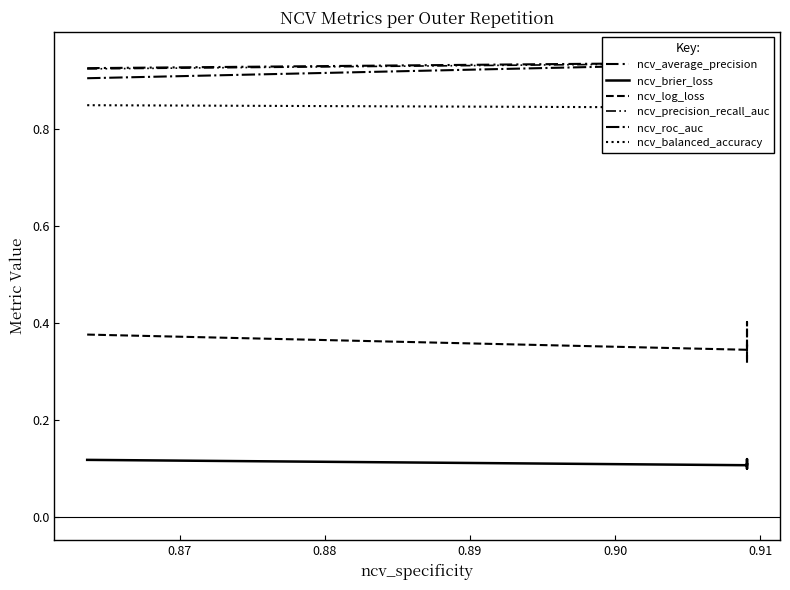

Is the value of ncv_balanced_accuracy at 0.88 greater than the value of ncv_brier_loss at 0.92?

Yes